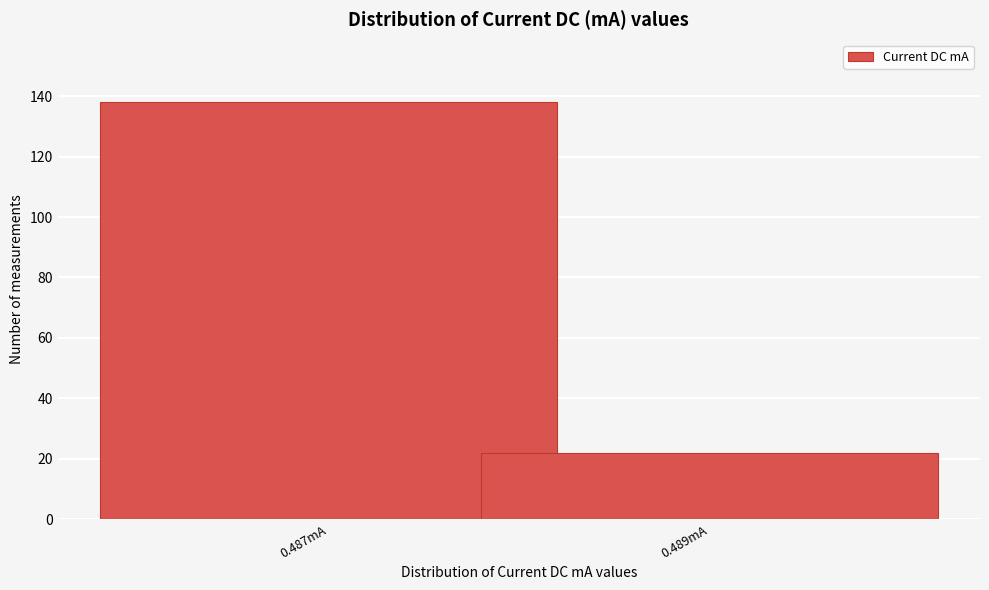

Reading right to left, what are all the values shown in this chart?

22	138